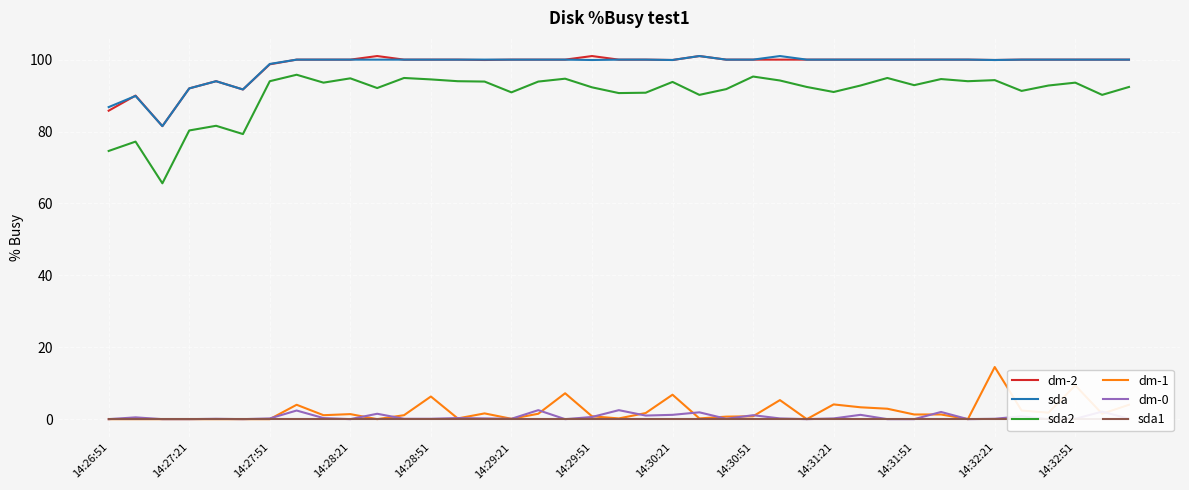

How many categories are shown in the chart?

39